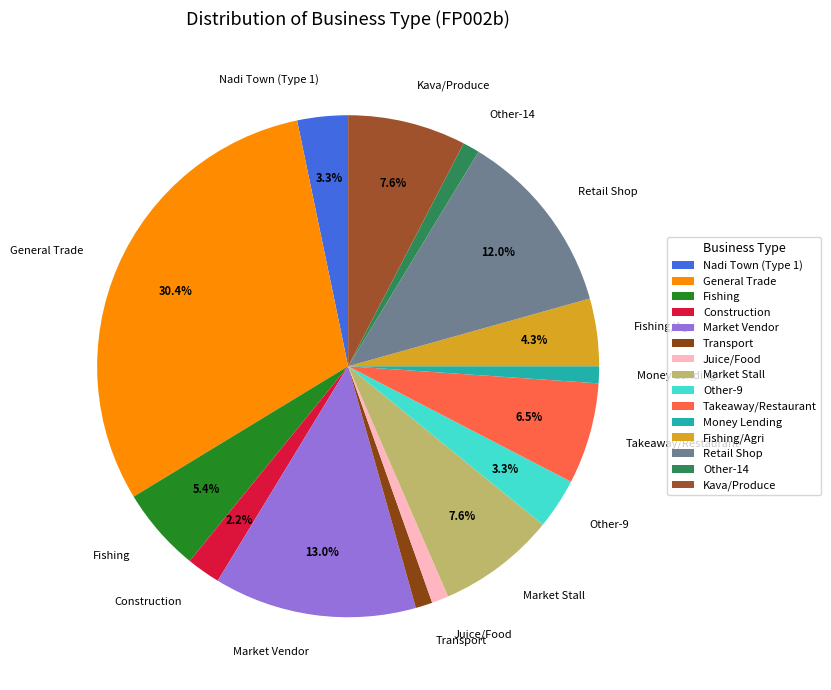

Which category has the biggest portion of the pie?

General Trade